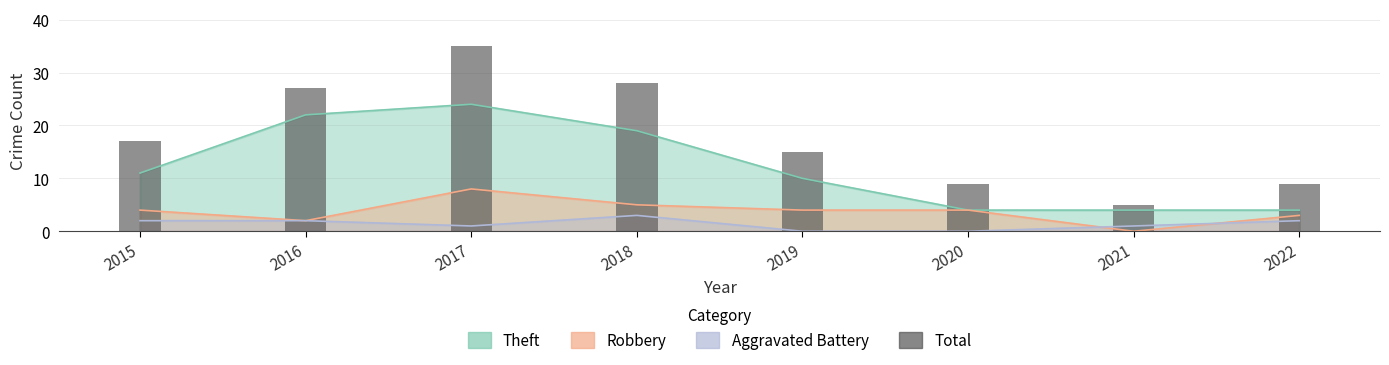

Which label corresponds to the smallest value in the chart?

2021